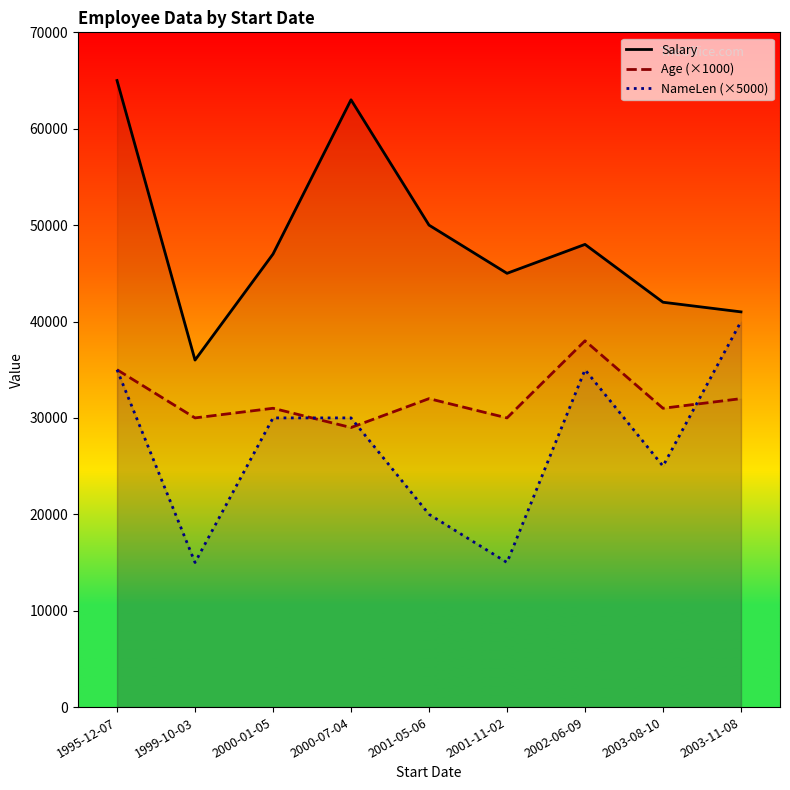

What is the difference between the second highest and second lowest values in the Salary series?

22000